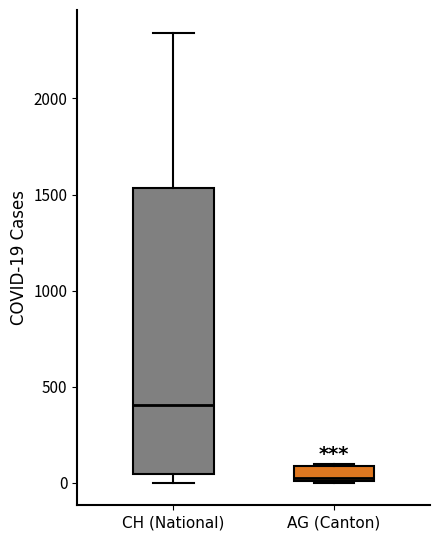

Which box is the tallest, from its lower edge to its upper edge?

CH (National)